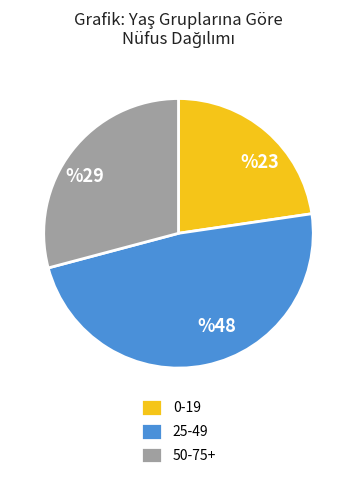

How many segments does this pie chart have?

3